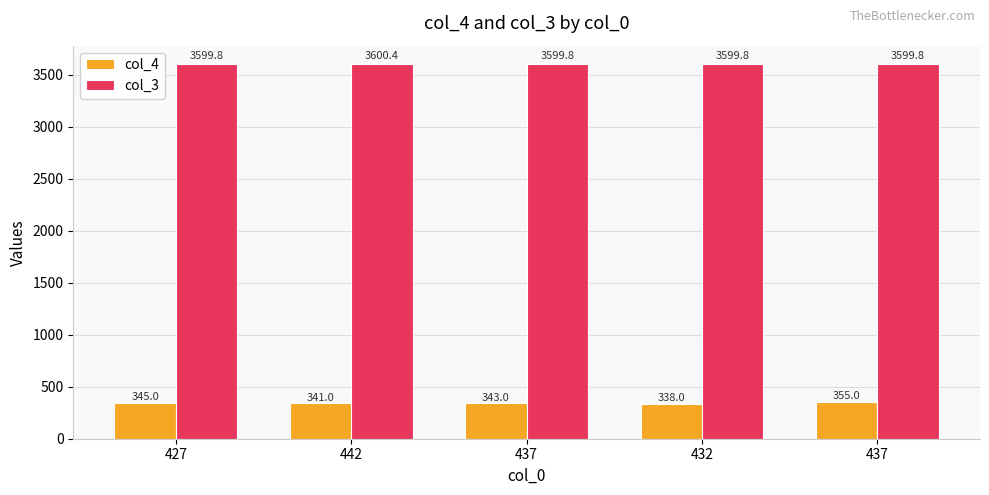

How many groups of bars are there?

5